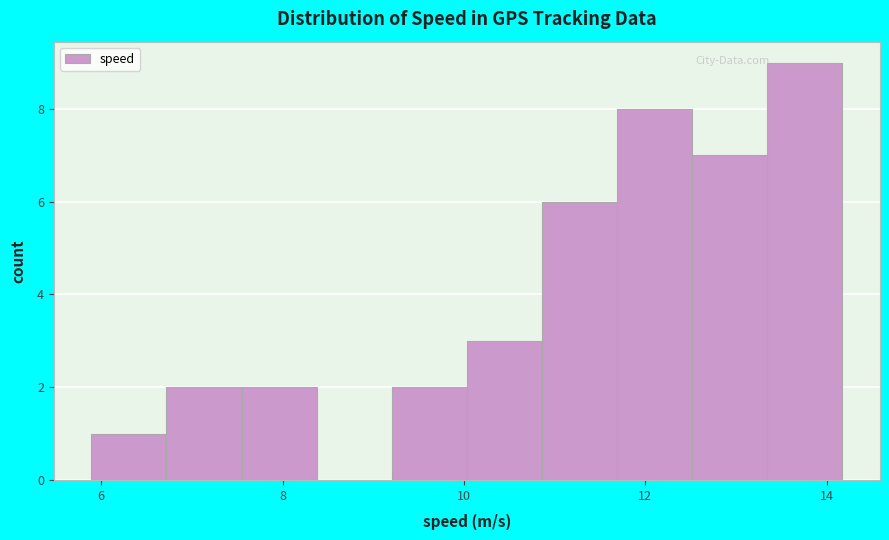

Over which range of the x-axis is the bar tallest?

13.4 to 14.2